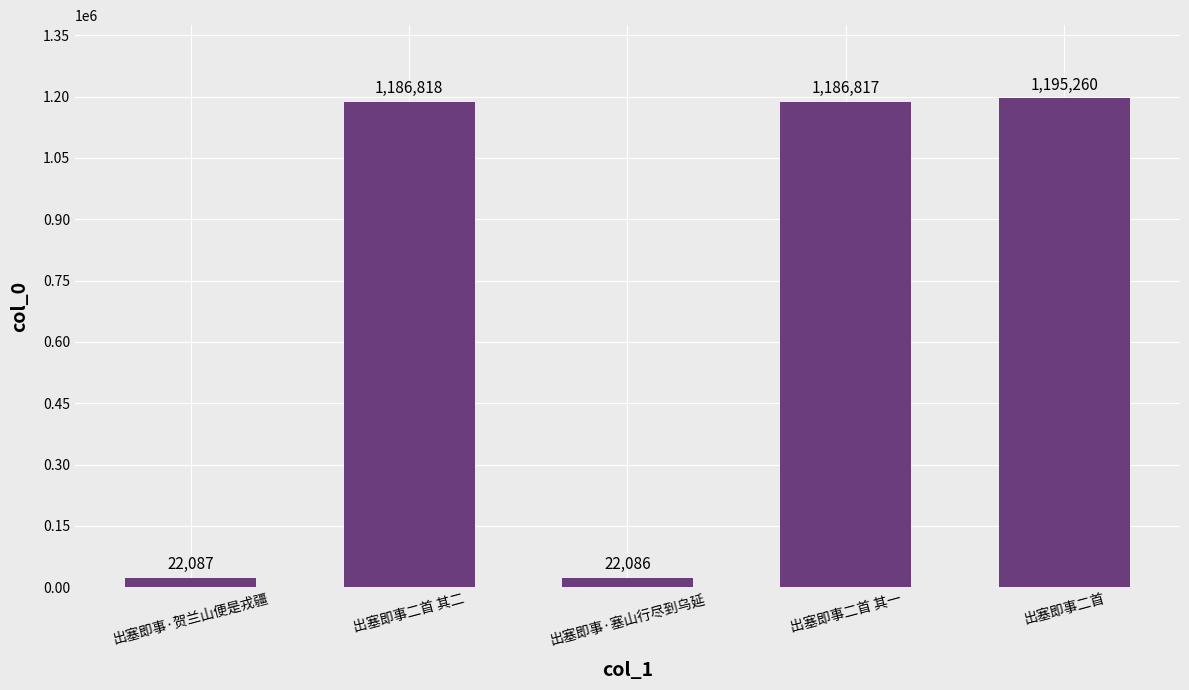

What position from the right is 出塞即事·塞山行尽到乌延?

3